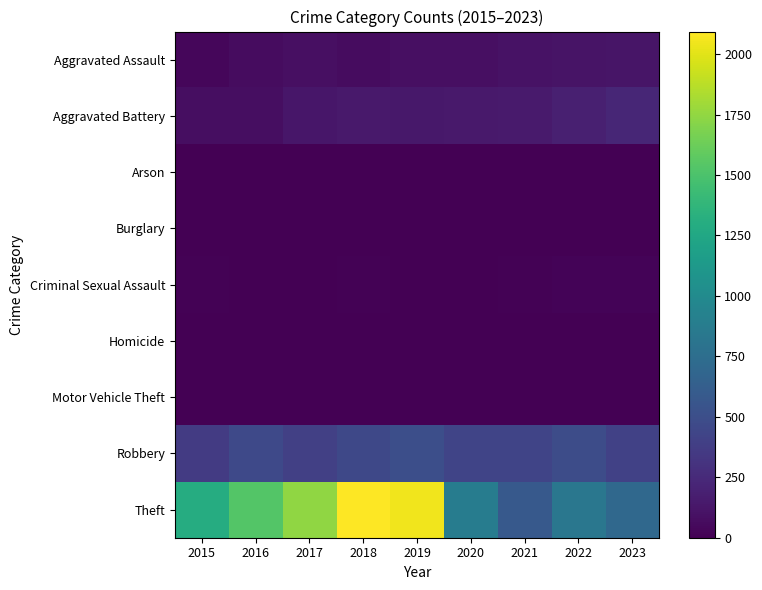

Reading left to right, transcribe all the data shown in this chart.

Aggravated Assault: 2015=40	2016=70	2017=89	2018=69	2019=87	2020=83	2021=103	2022=113	2023=116
Aggravated Battery: 2015=74	2016=74	2017=130	2018=141	2019=133	2020=140	2021=152	2022=187	2023=222
Arson: 2015=3	2016=0	2017=0	2018=1	2019=1	2020=1	2021=2	2022=3	2023=2
Burglary: 2015=0	2016=0	2017=2	2018=0	2019=1	2020=0	2021=1	2022=0	2023=0
Criminal Sexual Assault: 2015=11	2016=8	2017=7	2018=11	2019=7	2020=3	2021=11	2022=22	2023=20
Homicide: 2015=0	2016=1	2017=1	2018=1	2019=1	2020=2	2021=4	2022=5	2023=2
Motor Vehicle Theft: 2015=1	2016=4	2017=2	2018=1	2019=1	2020=2	2021=2	2022=2	2023=6
Robbery: 2015=366	2016=461	2017=399	2018=455	2019=503	2020=429	2021=432	2022=488	2023=408
Theft: 2015=1299	2016=1534	2017=1745	2018=2093	2019=2048	2020=877	2021=582	2022=830	2023=704